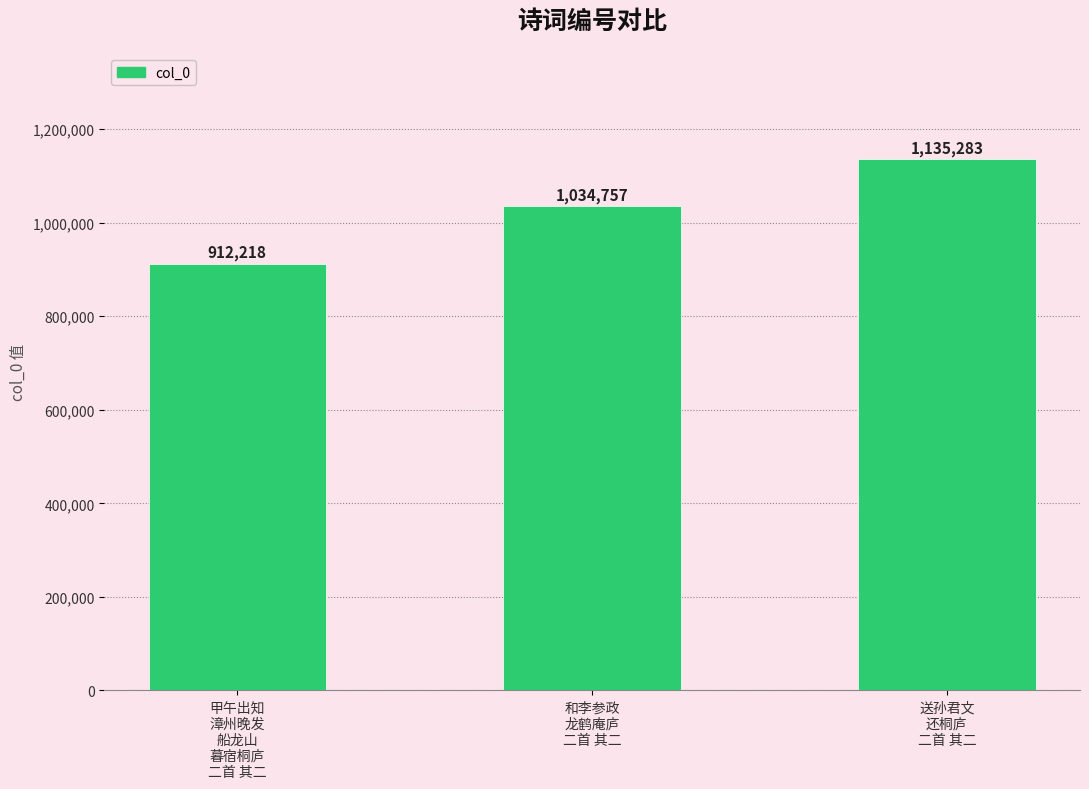

What is the change in value from 甲午出知
漳州晚发
船龙山
暮宿桐庐
二首 其二 to 送孙君文
还桐庐
二首 其二?

+223065